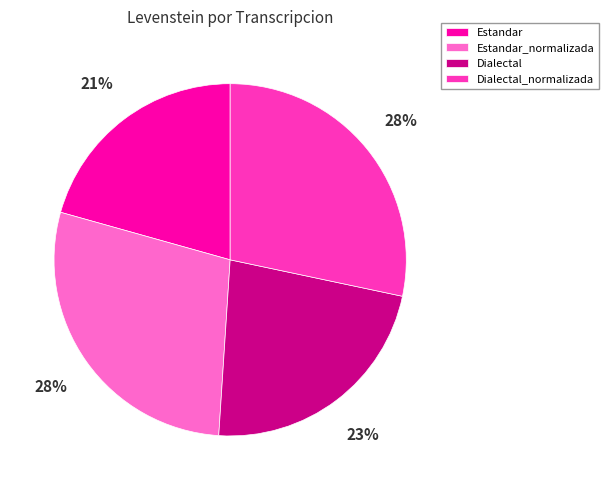

Combined, do Estandar_normalizada and Dialectal account for over 50%?

Yes